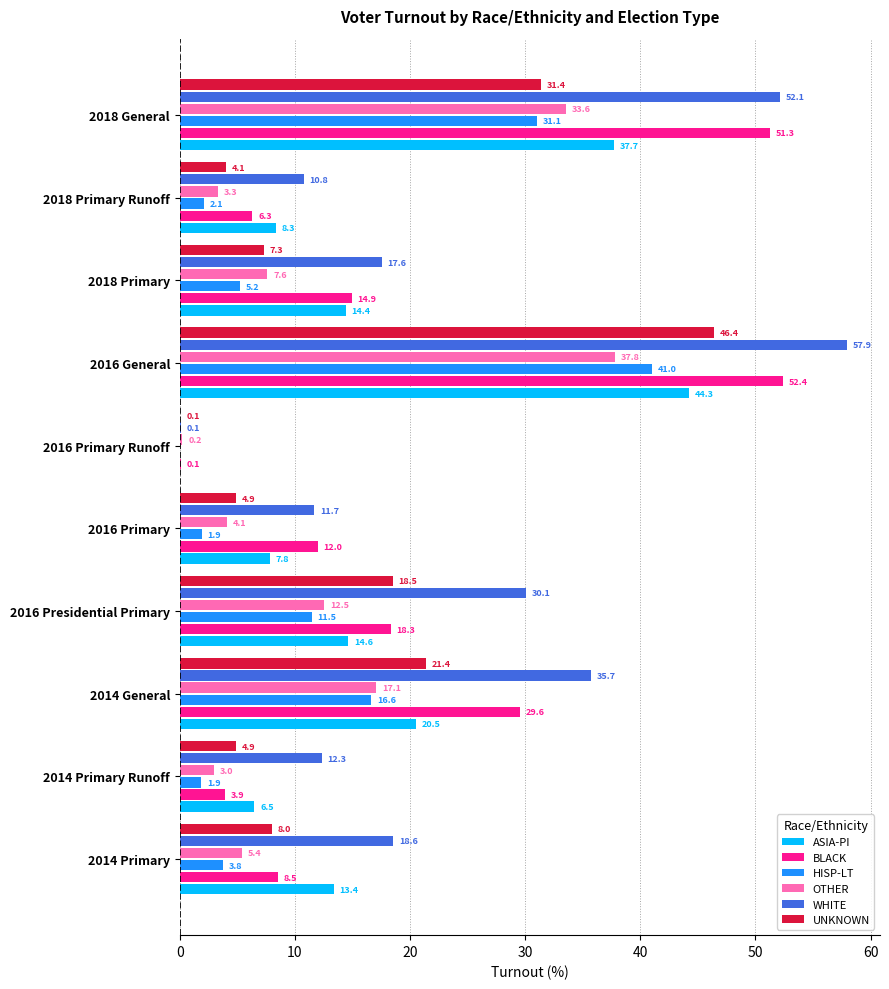

What is the sum of all ASIA-PI values?

167.6